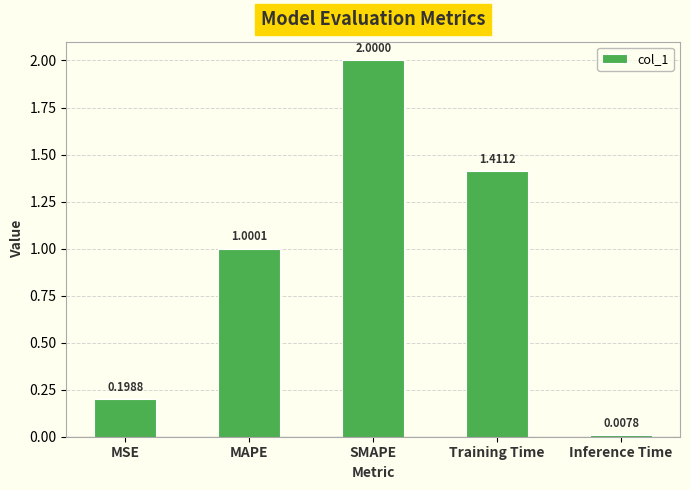

What is the label of the 5th bar from the left?

Inference Time